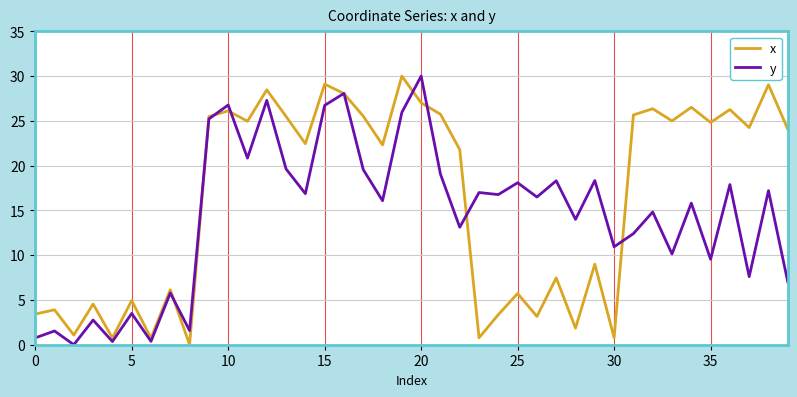

List the series in order of their overall mean, lowest first.

y, x